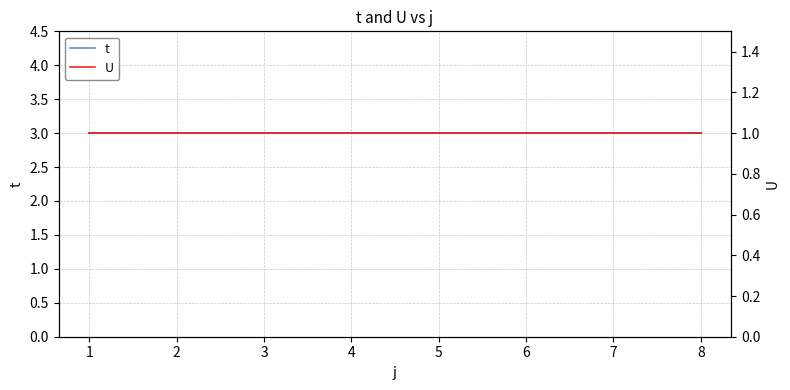

True or false: t and U cross at least once.

False